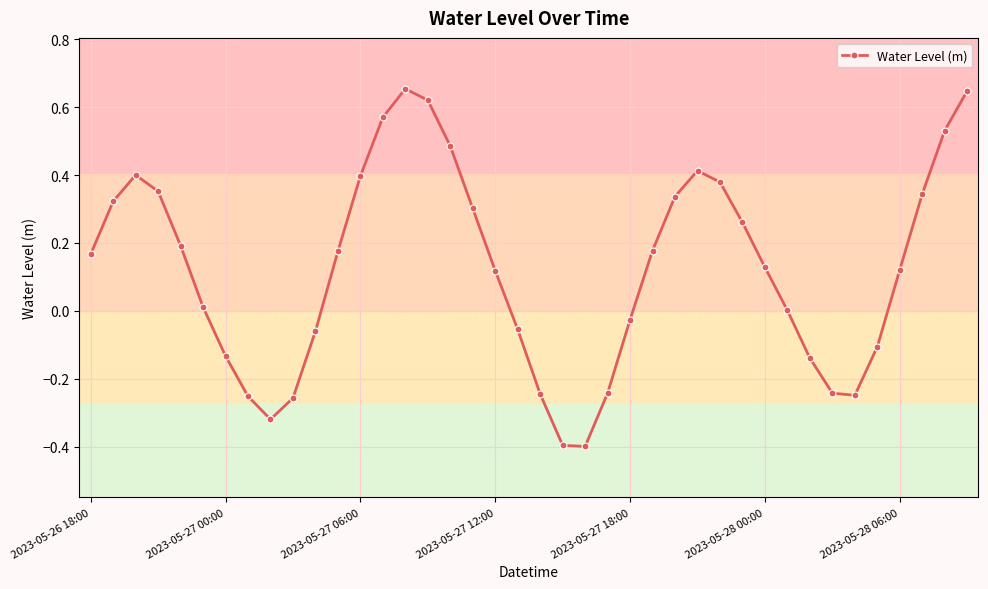

True or false: there are more than 1 points higher than both neighbors.

True